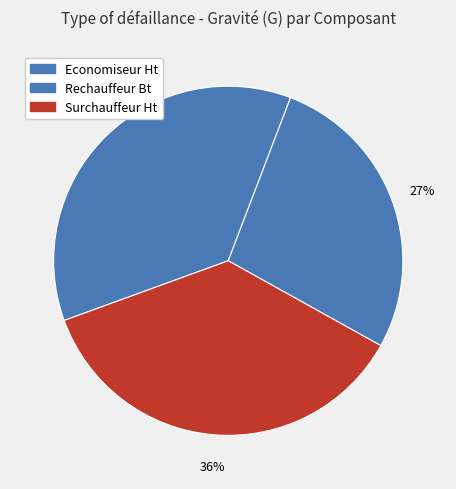

To the nearest percent, what percentage of the pie is Economiseur Ht?

36%